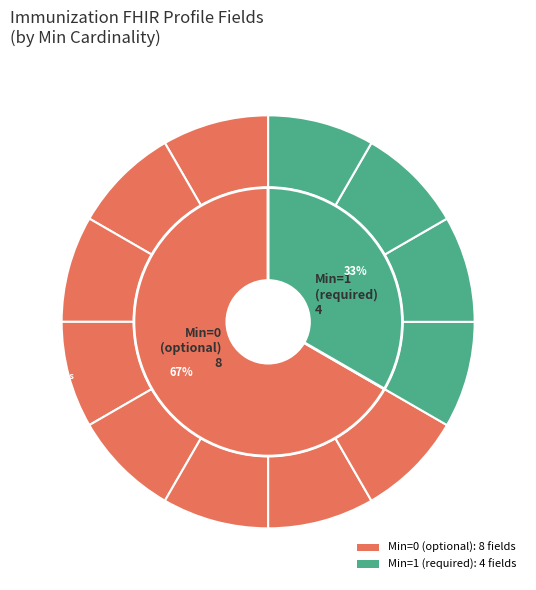

Does 4 represent more than half of the total?

No